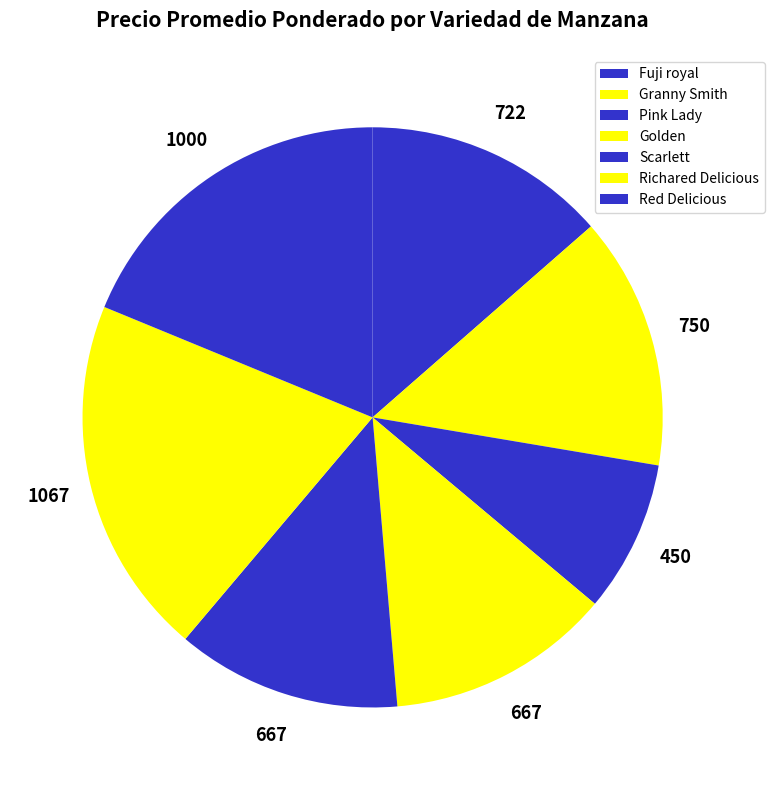

Is there a majority slice in this chart?

No